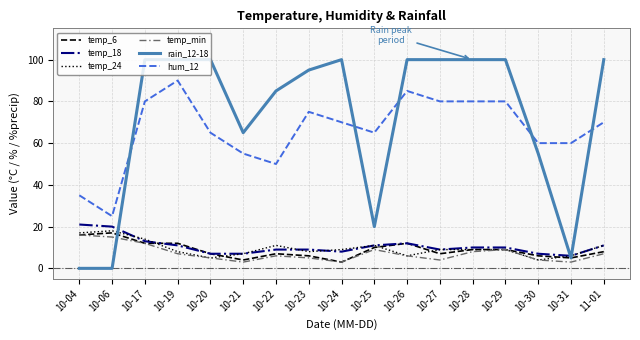

What is the minimum value for temp_min?

3